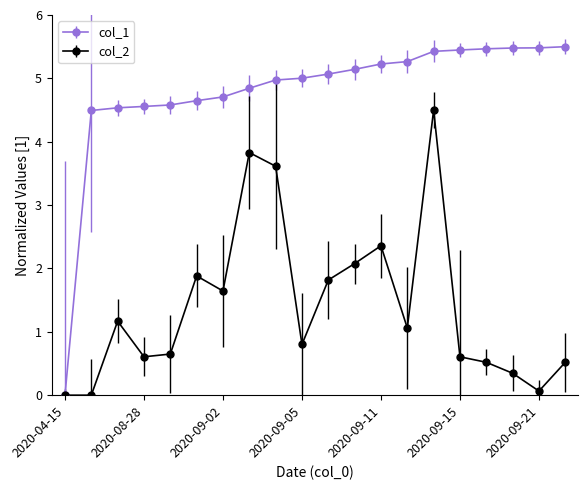

How many lines are shown in the chart?

2